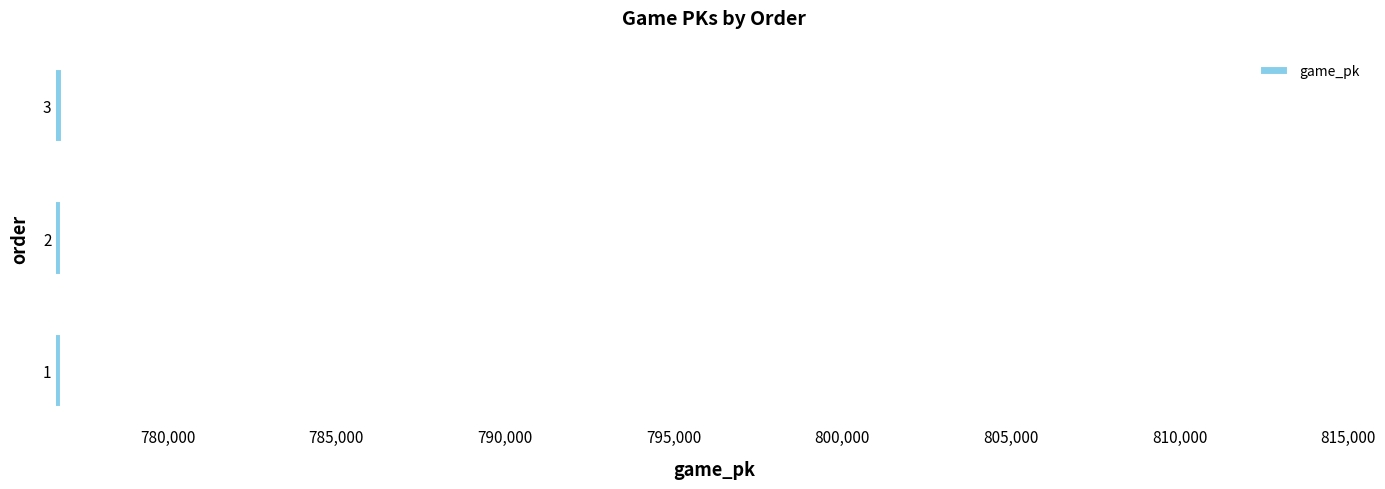

At which label is the value closest to 776853?

2